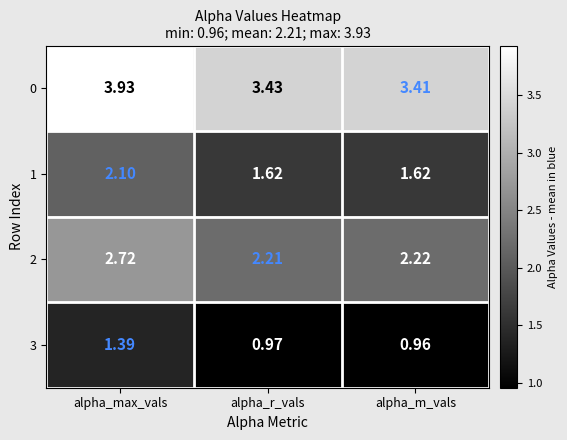

At which category does the chart reach its minimum across all series?

alpha_m_vals